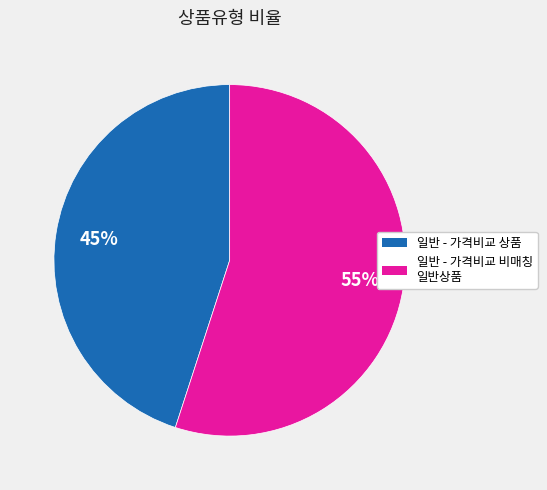

To the nearest percent, what percentage of the pie is 일반 - 가격비교 상품?

45%